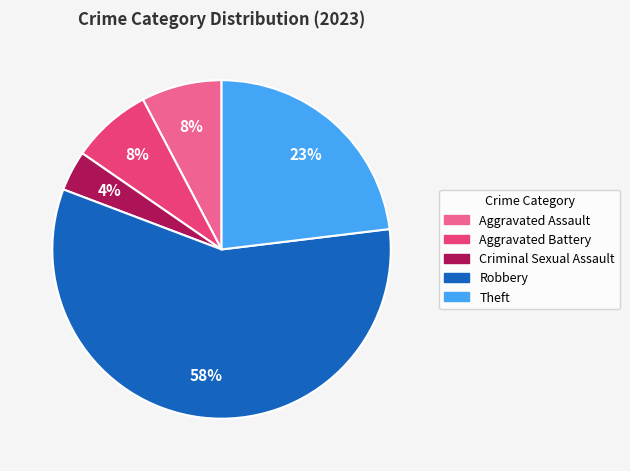

Is it true that Theft is 38% of the pie?

False